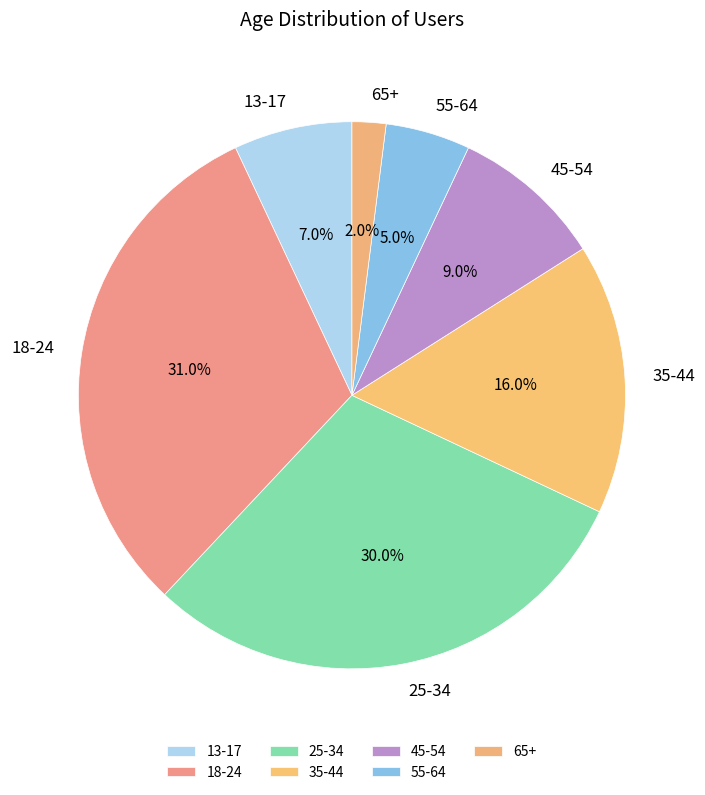

Which slice is the smallest?

65+